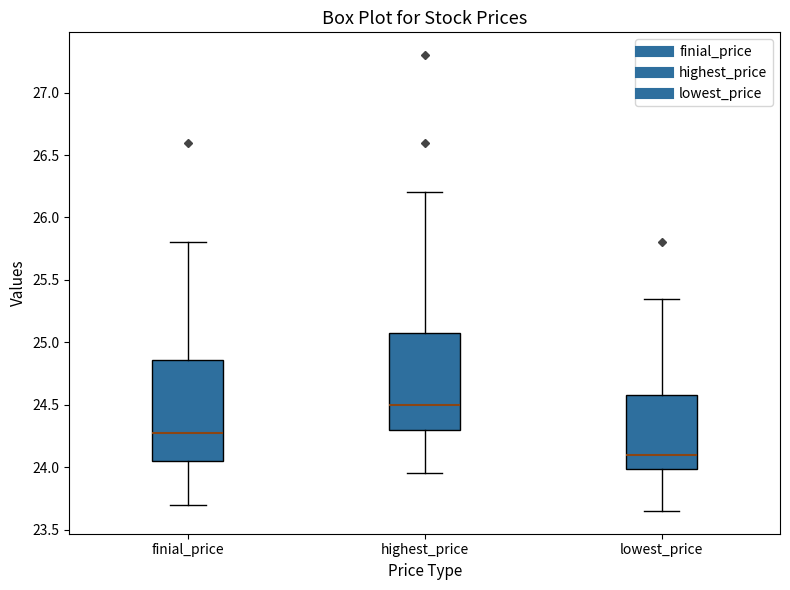

Where does the lower whisker of the box for finial_price end on the y-axis? The values are not printed on the chart, so give them approximately, as read against the axis.

23.70